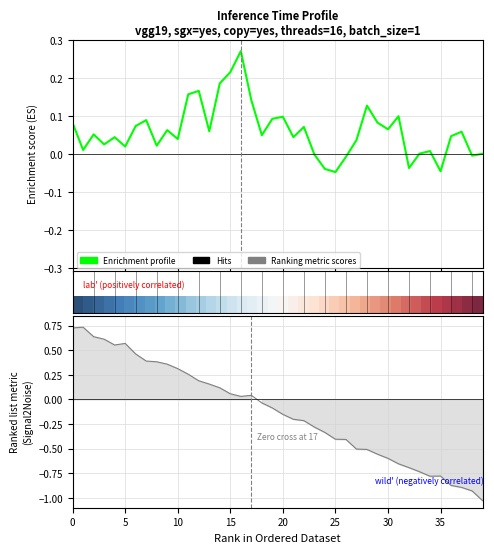

At which label does Ranking metric scores reach its minimum?

39